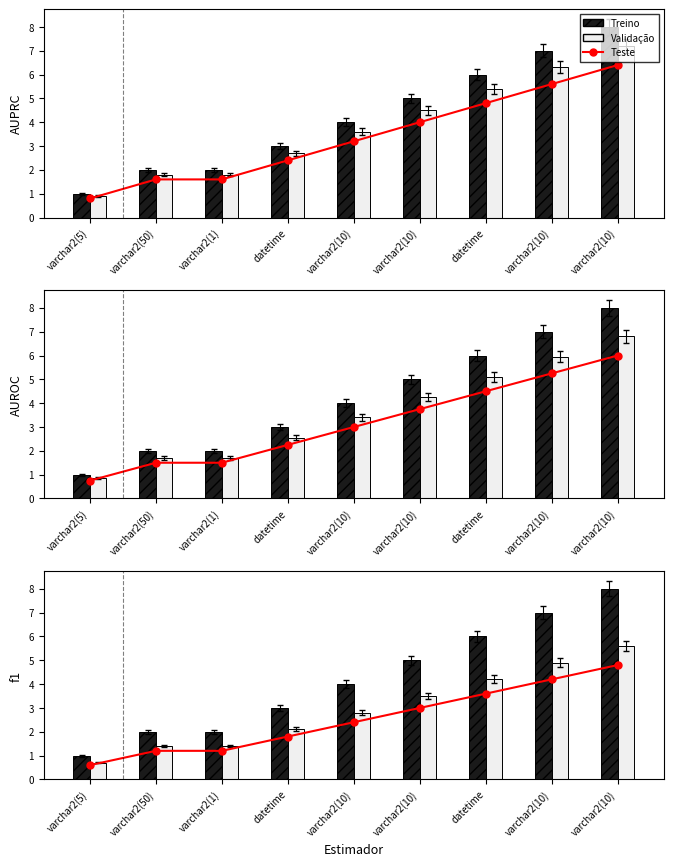

Read the Treino value at varchar2(10).

8.0